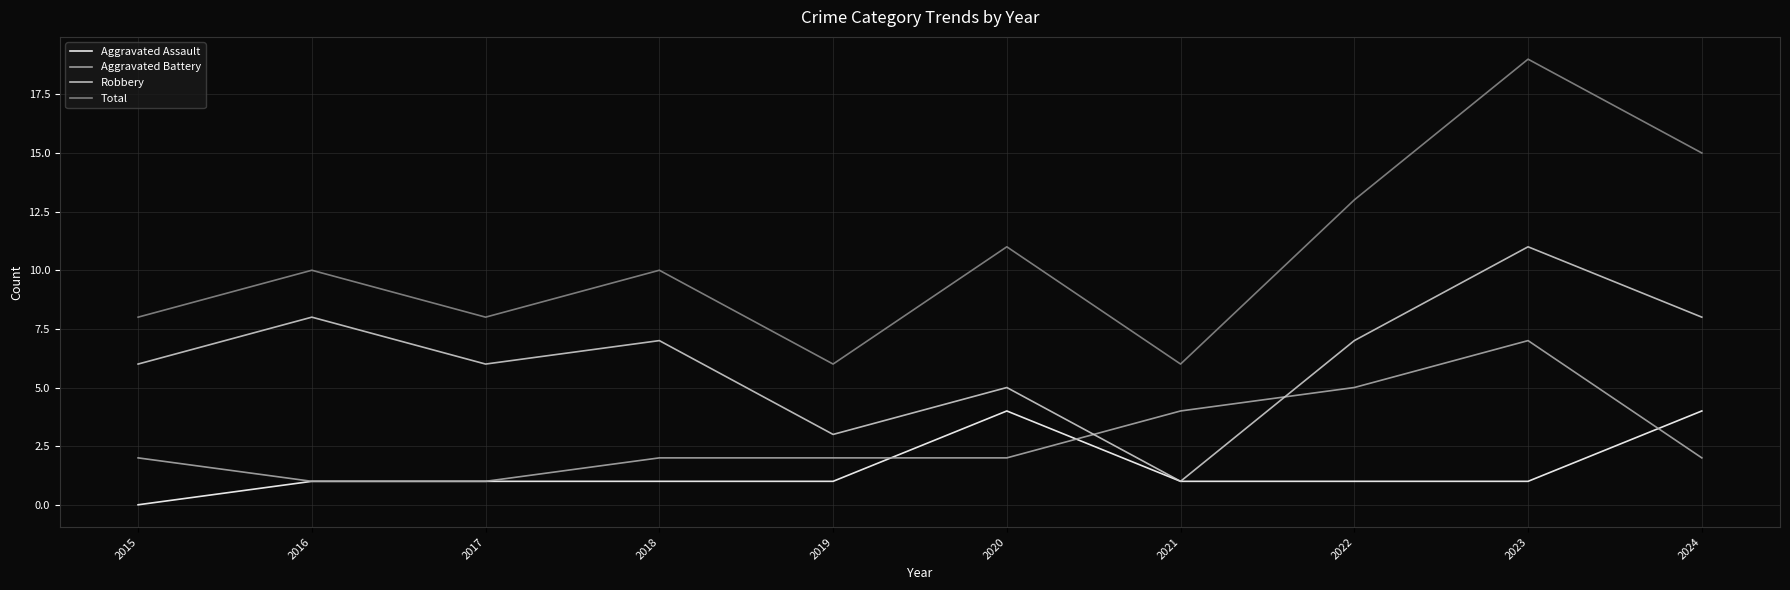

What value does the Aggravated Battery series have at 2016?

1